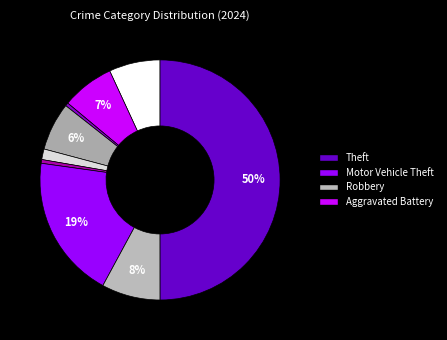

Count the number of slices in the pie.

9